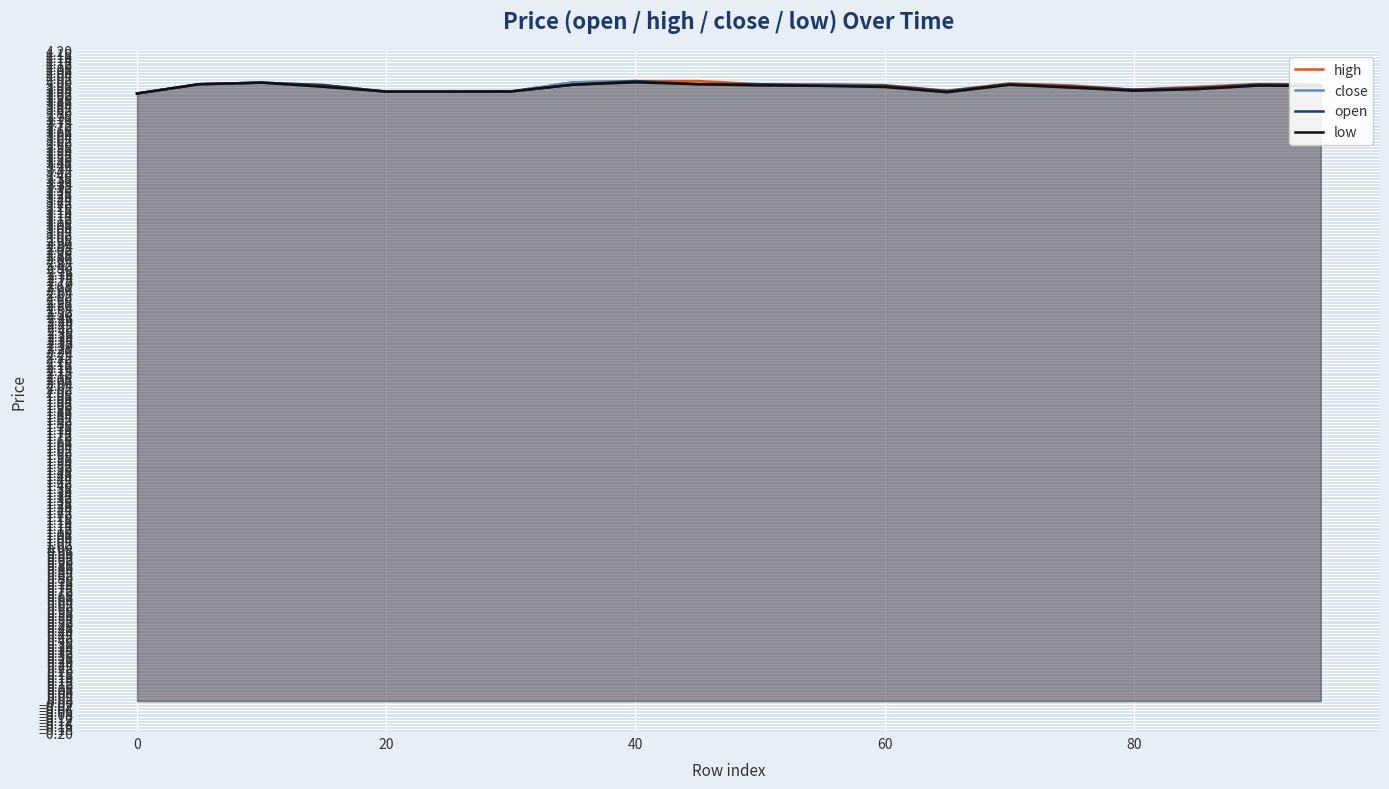

What is the value of the open point at the 7th from the left?

3.9